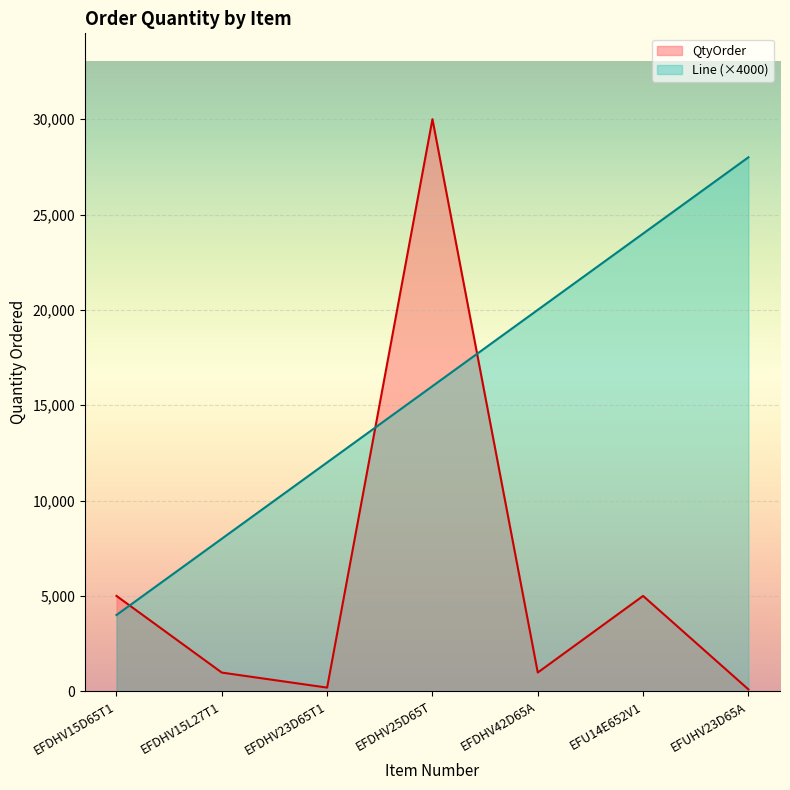

How many values in the QtyOrder series exceed 984?

3